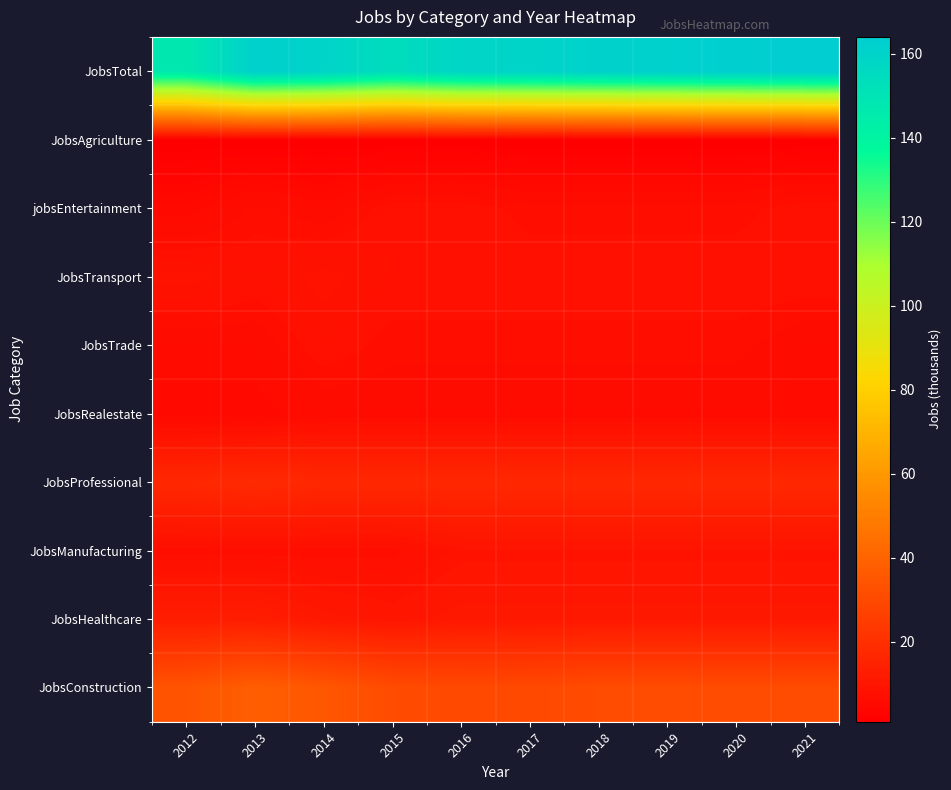

How many distinct data groups are displayed?

10